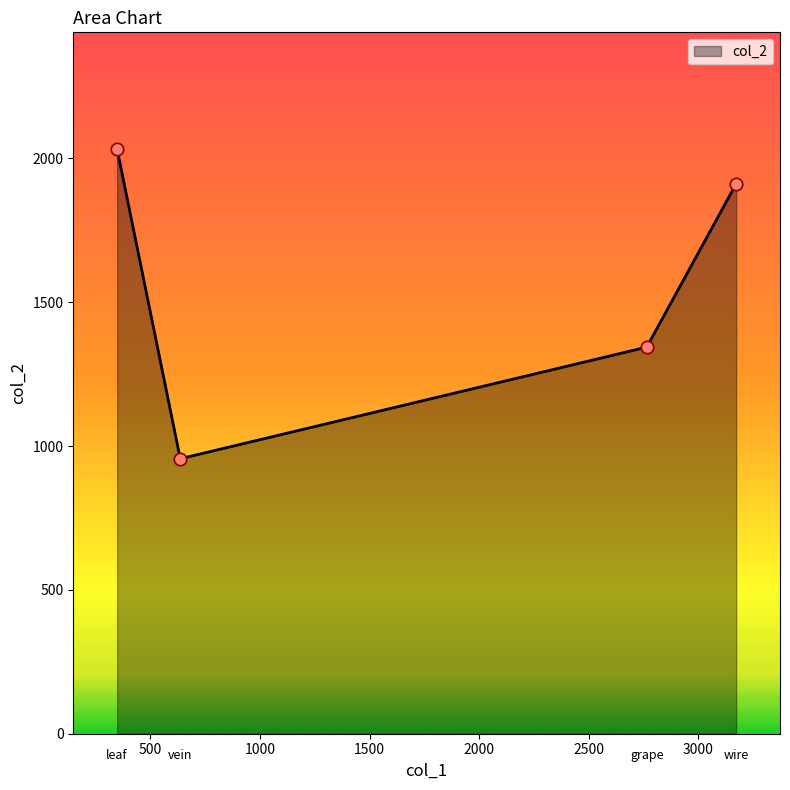

What is the minimum value shown in the chart?

956